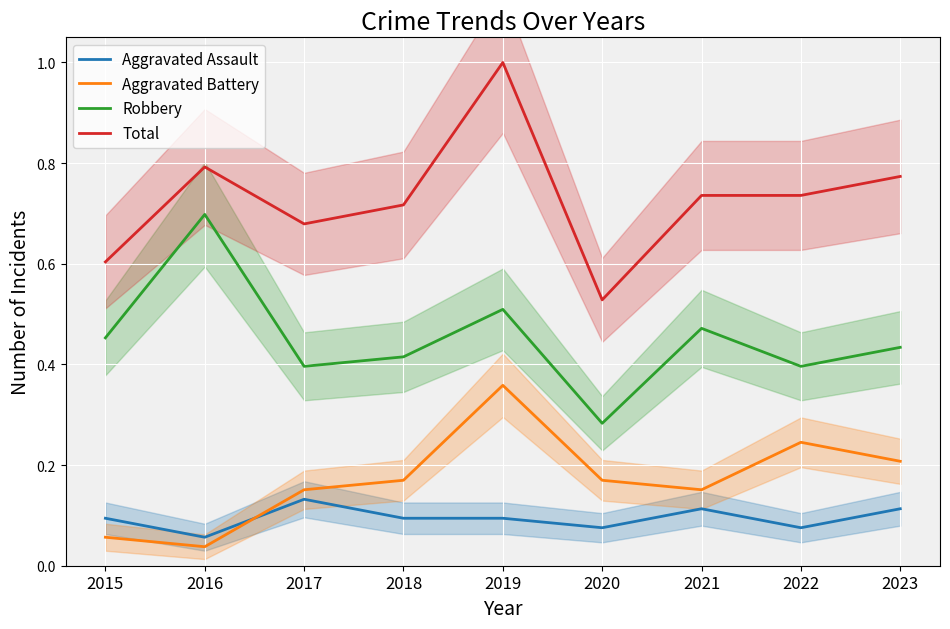

True or false: Aggravated Battery and Robbery intersect in this chart.

False